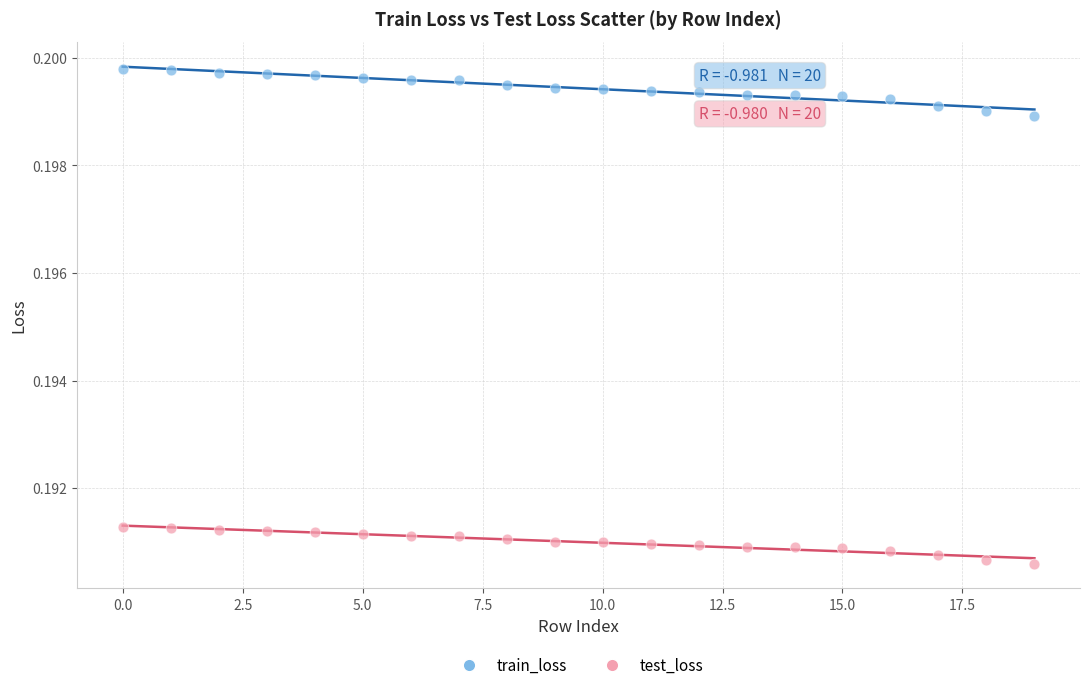

Which series has the widest spread of Y values?

train_loss